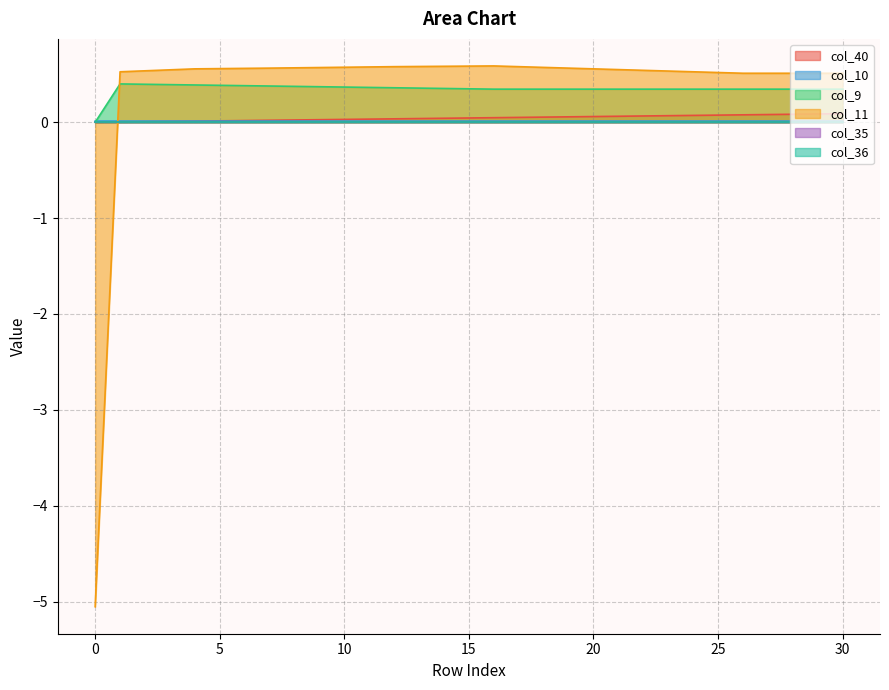

Which has a higher value, 0 or 6?

6